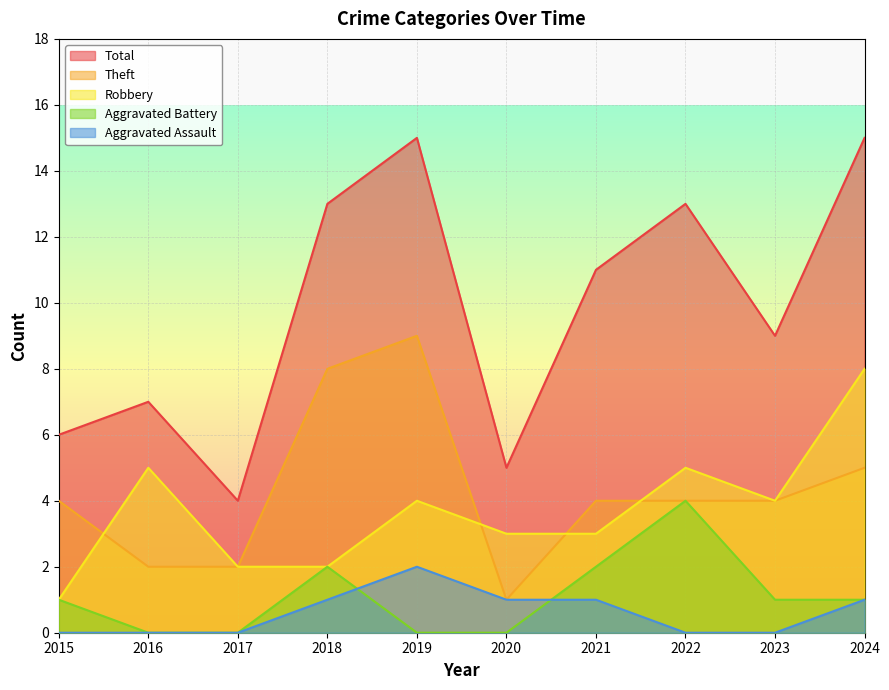

What is the value of the Robbery point at the 1st from the left?

1